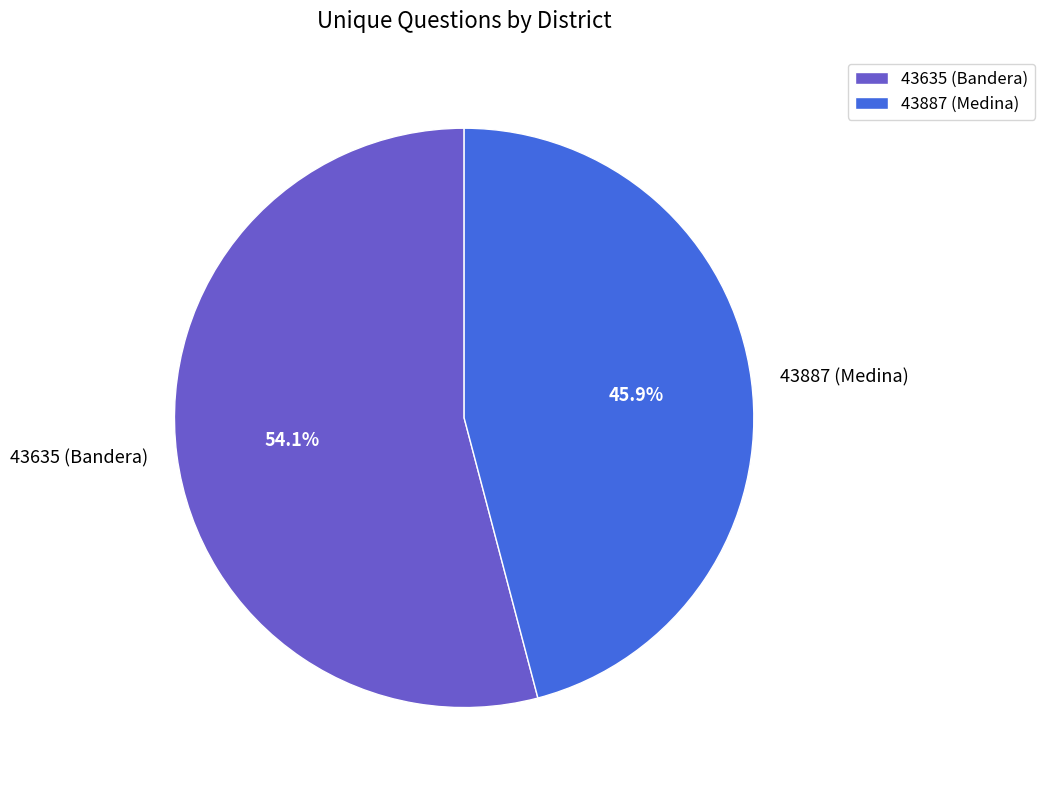

What percentage do 43635 (Bandera) and 43887 (Medina) together represent?

100.0%